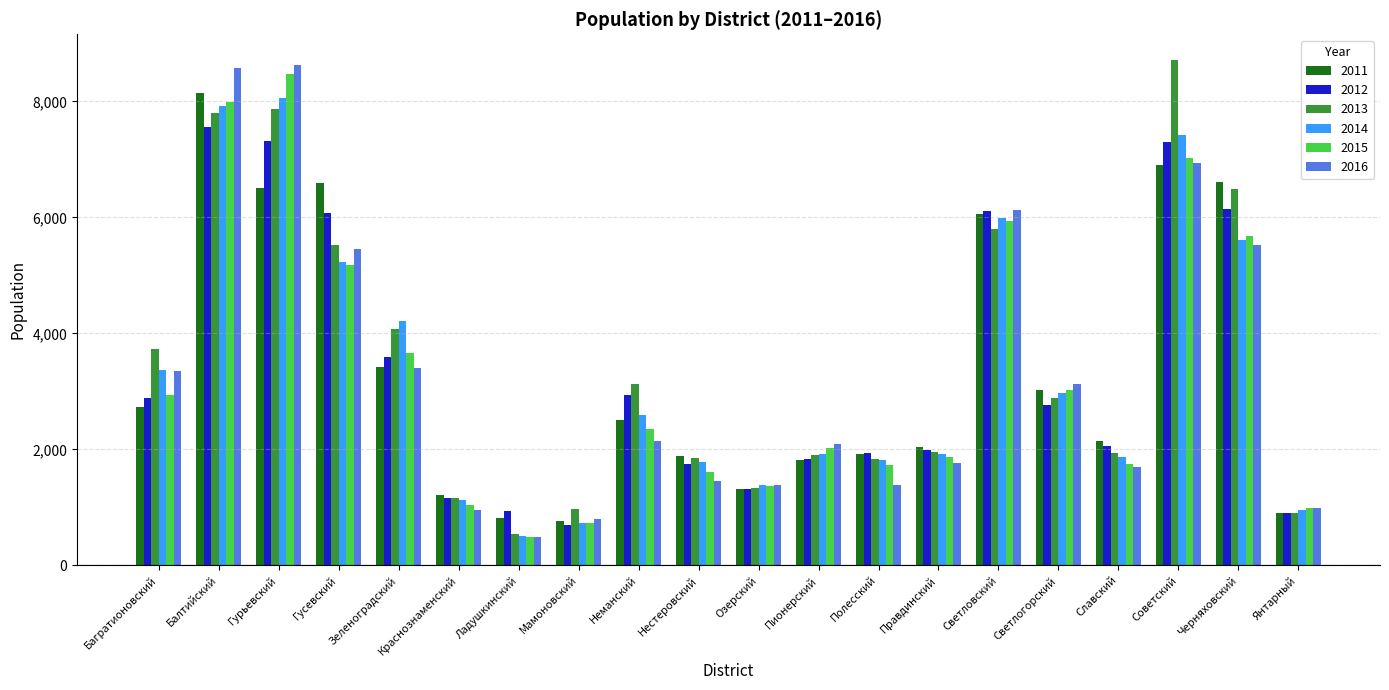

Are the bars grouped side by side (vs. stacked)?

Yes